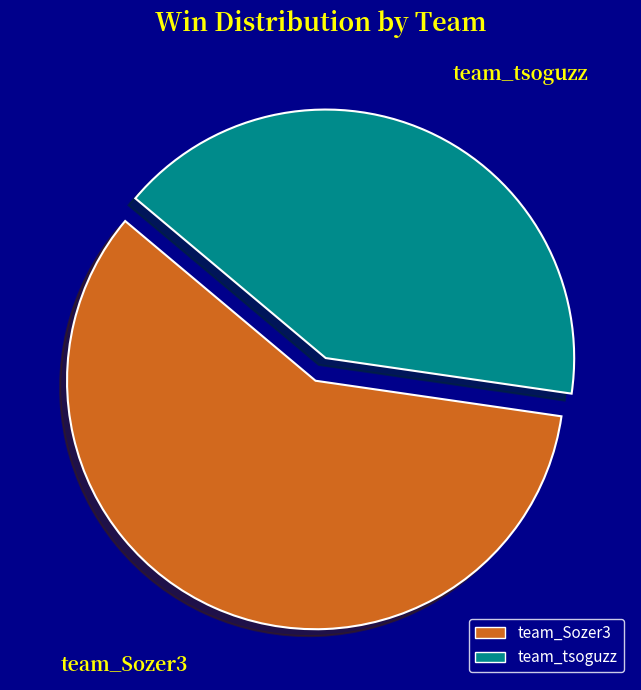

Rank the categories by value from highest to lowest.

team_Sozer3, team_tsoguzz